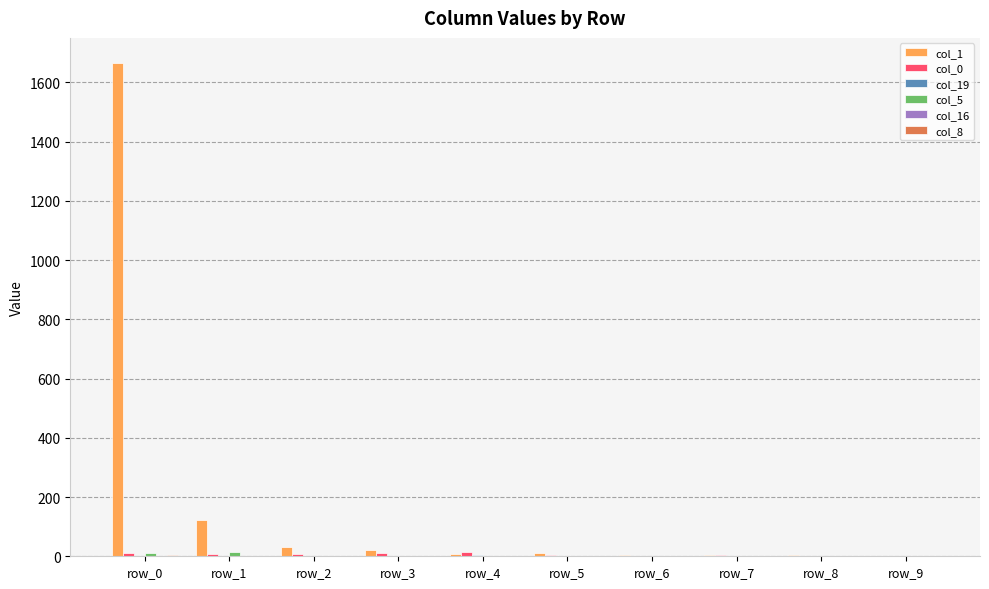

At which category is the sum across all series the highest?

row_0